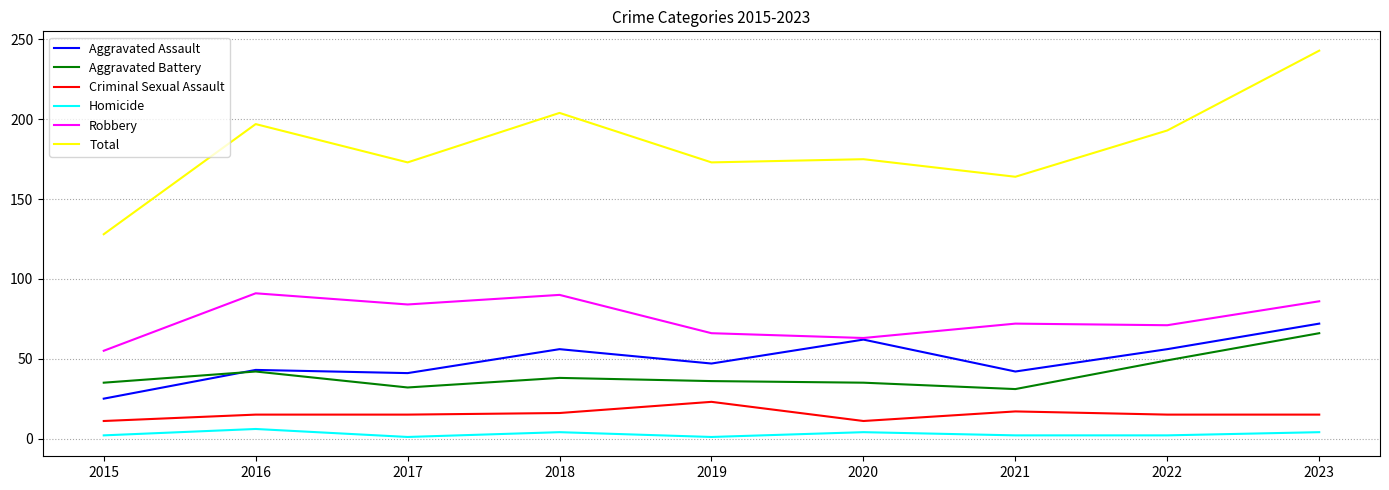

What is the total value across all series at 2016?

394